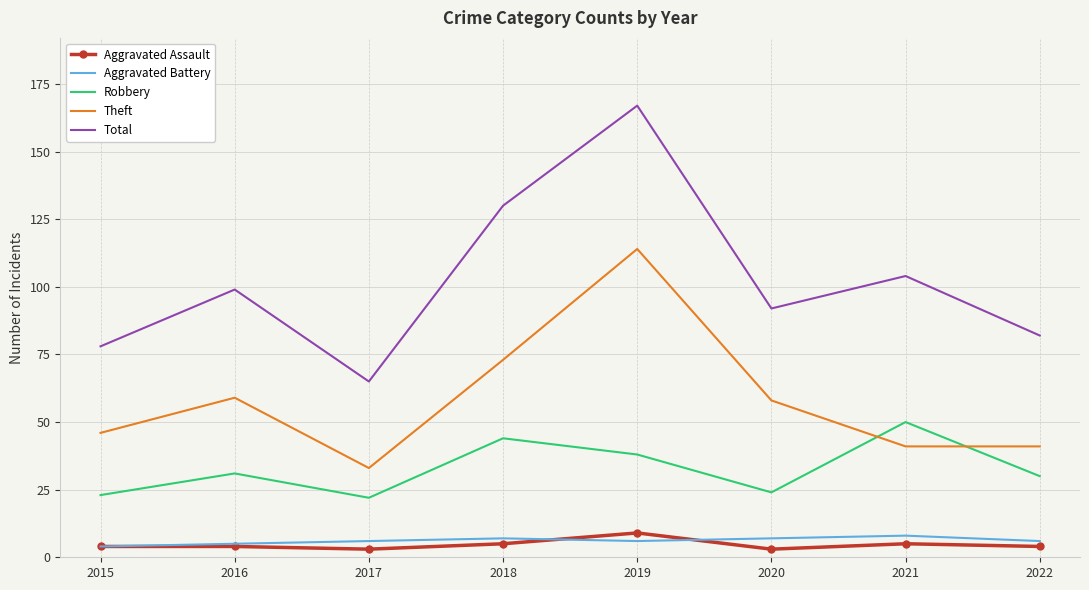

Reading right to left, extract all data points from this chart.

Aggravated Assault: 4	5	3	9	5	3	4	4
Aggravated Battery: 6	8	7	6	7	6	5	4
Robbery: 30	50	24	38	44	22	31	23
Theft: 41	41	58	114	73	33	59	46
Total: 82	104	92	167	130	65	99	78